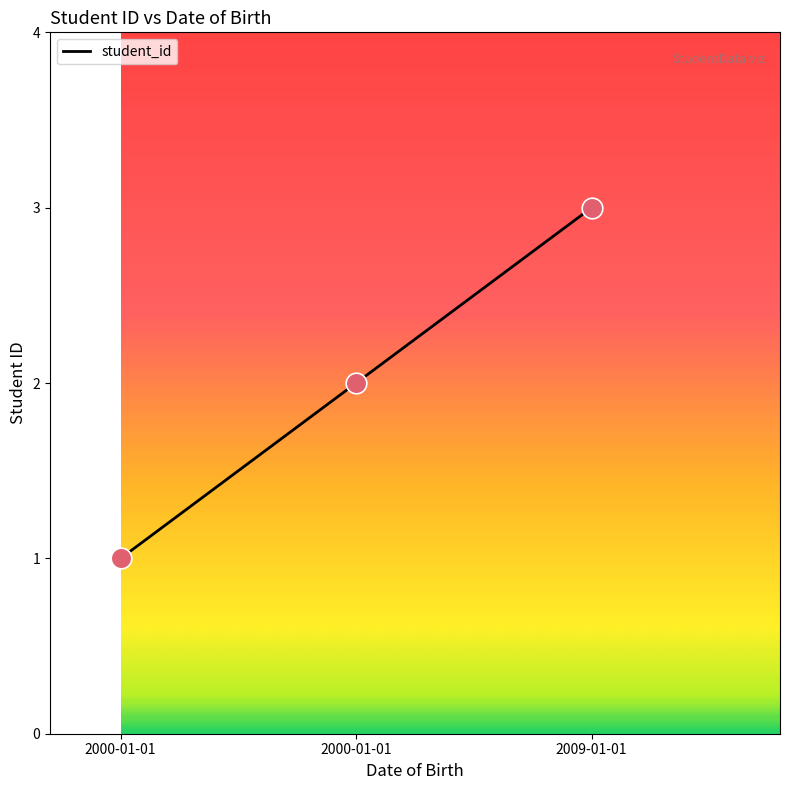

What is the ratio of the value at 2000-01-01 to the value at 2000-01-01?

0.5